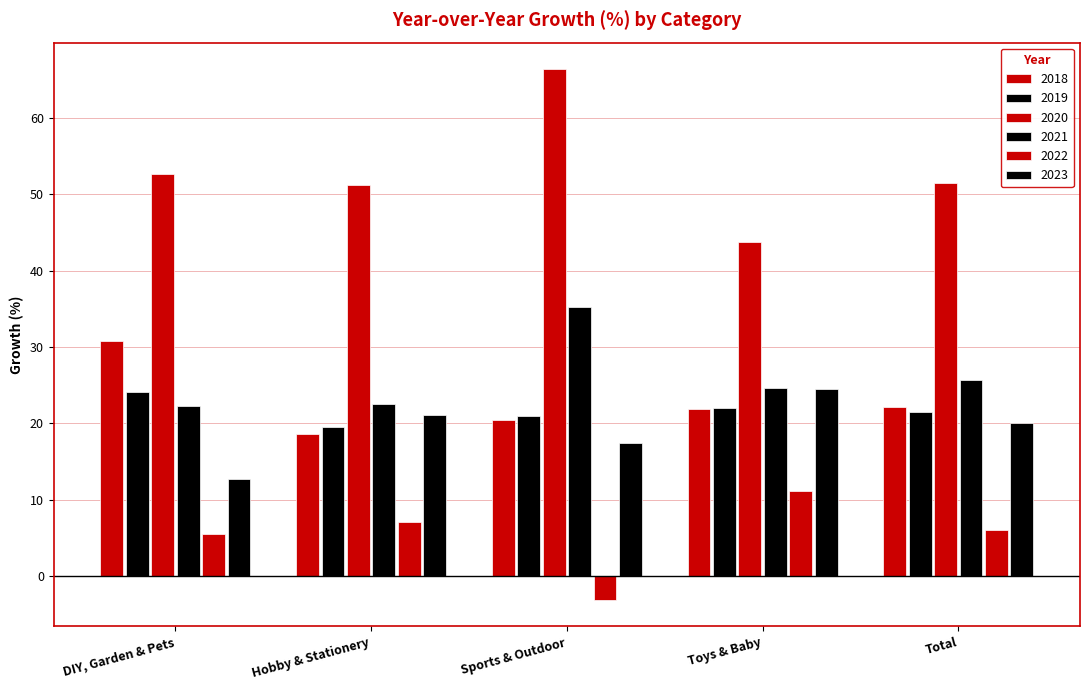

How many groups of bars are there?

5